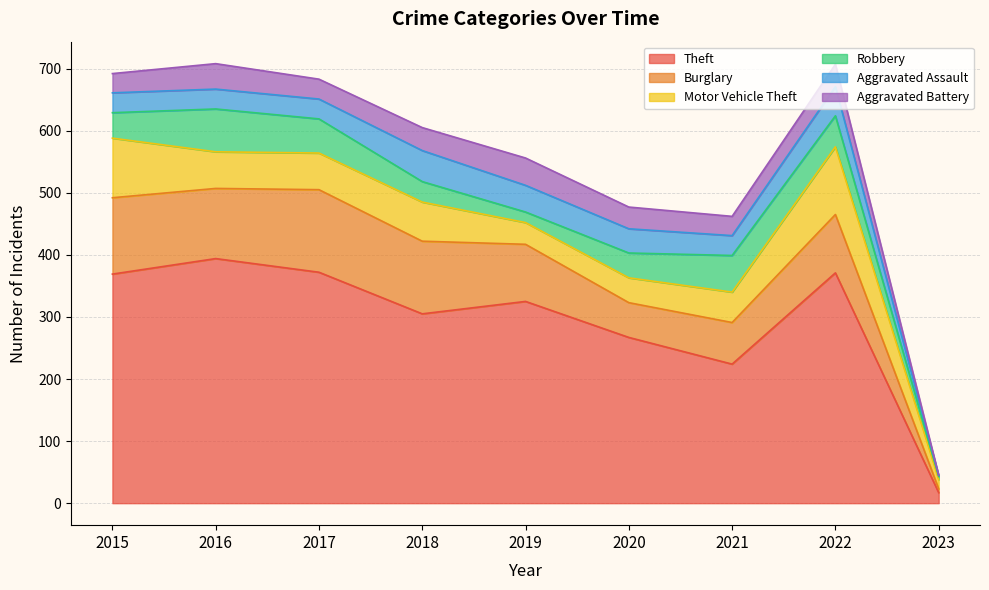

What are all the series names shown in the legend?

Theft, Burglary, Motor Vehicle Theft, Robbery, Aggravated Assault, Aggravated Battery